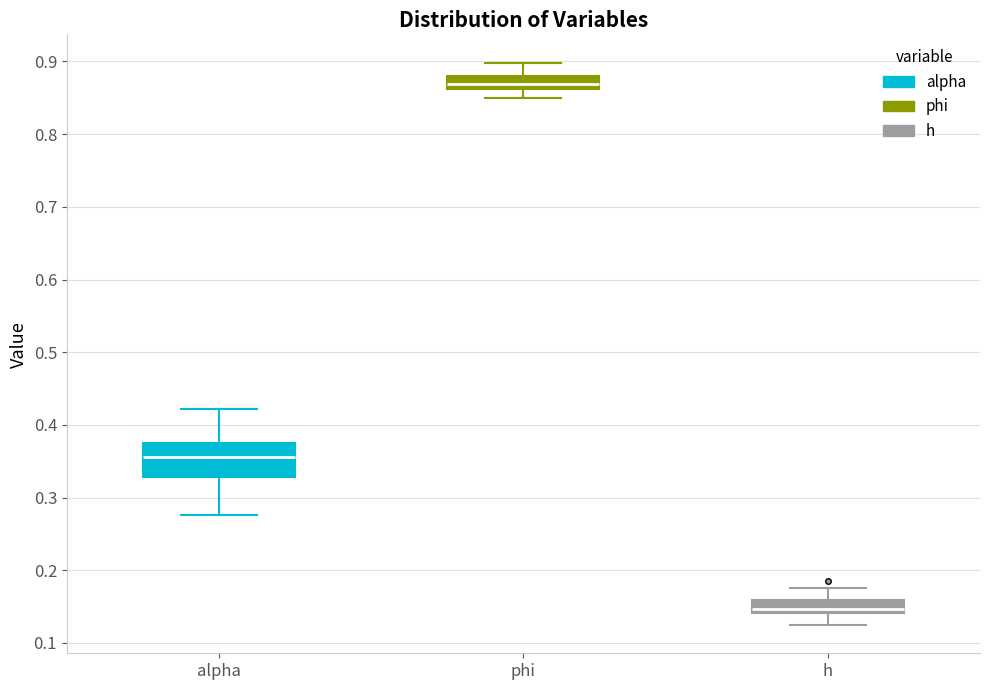

Where does the lower whisker of the box for alpha end on the y-axis? The values are not printed on the chart, so give them approximately, as read against the axis.

0.28